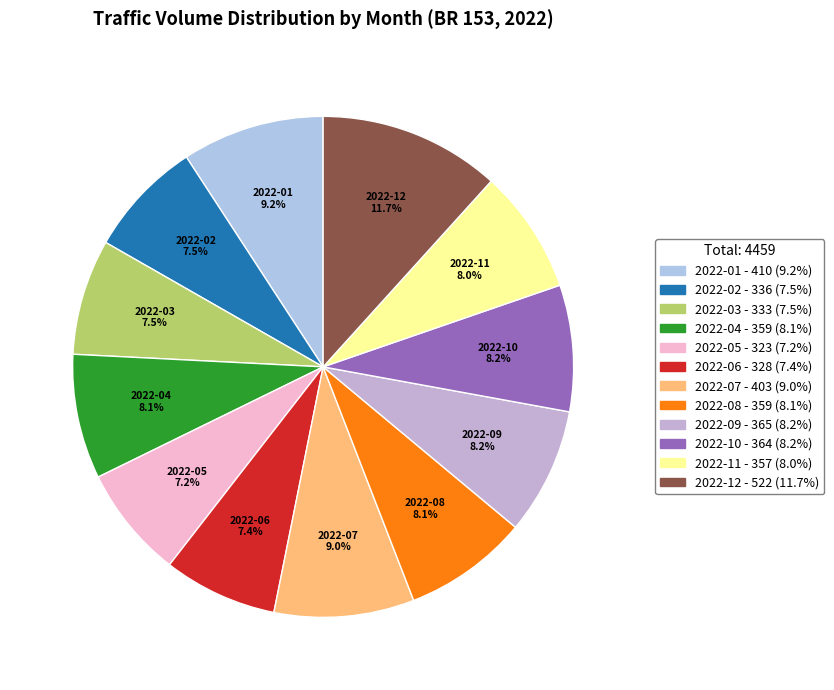

To the nearest percent, what is the average slice percentage?

8%